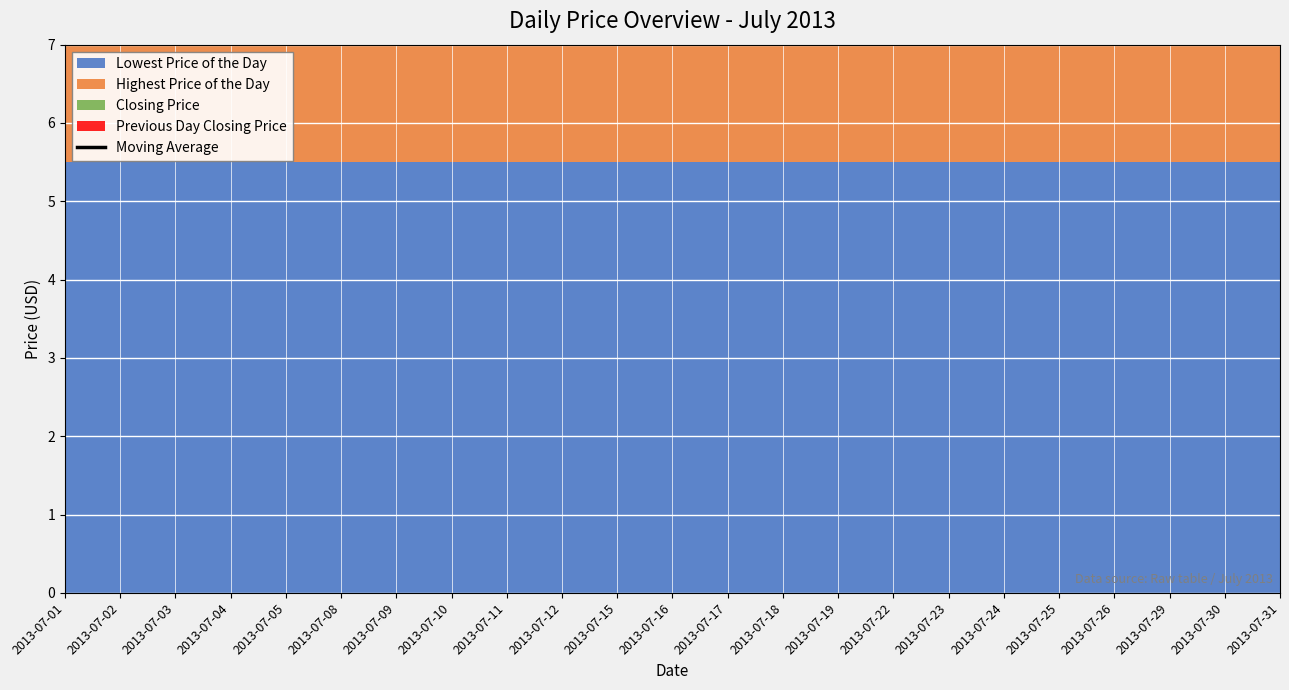

List the labels in order of value, smallest first.

2013-07-01, 2013-07-31, 2013-07-02, 2013-07-03, 2013-07-04, 2013-07-05, 2013-07-08, 2013-07-09, 2013-07-10, 2013-07-11, 2013-07-12, 2013-07-15, 2013-07-16, 2013-07-17, 2013-07-18, 2013-07-19, 2013-07-22, 2013-07-23, 2013-07-24, 2013-07-25, 2013-07-26, 2013-07-29, 2013-07-30